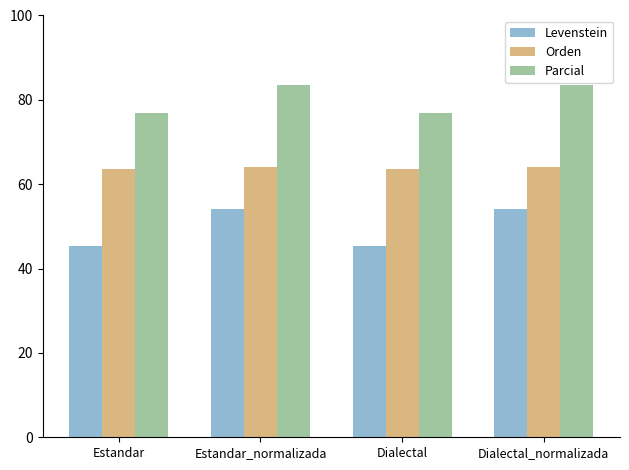

What is the average value of the Orden series?

63.9